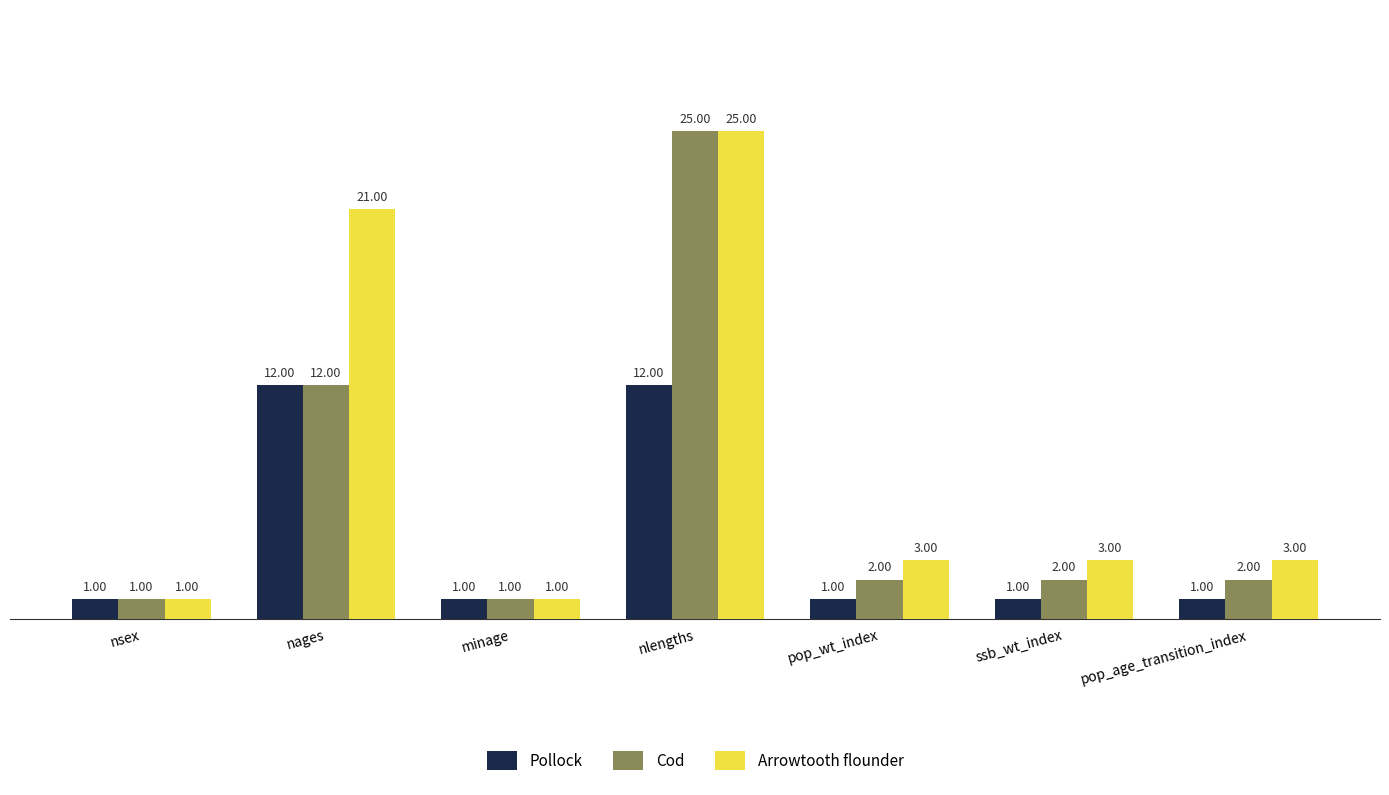

What are all the series names shown in the legend?

Pollock, Cod, Arrowtooth flounder